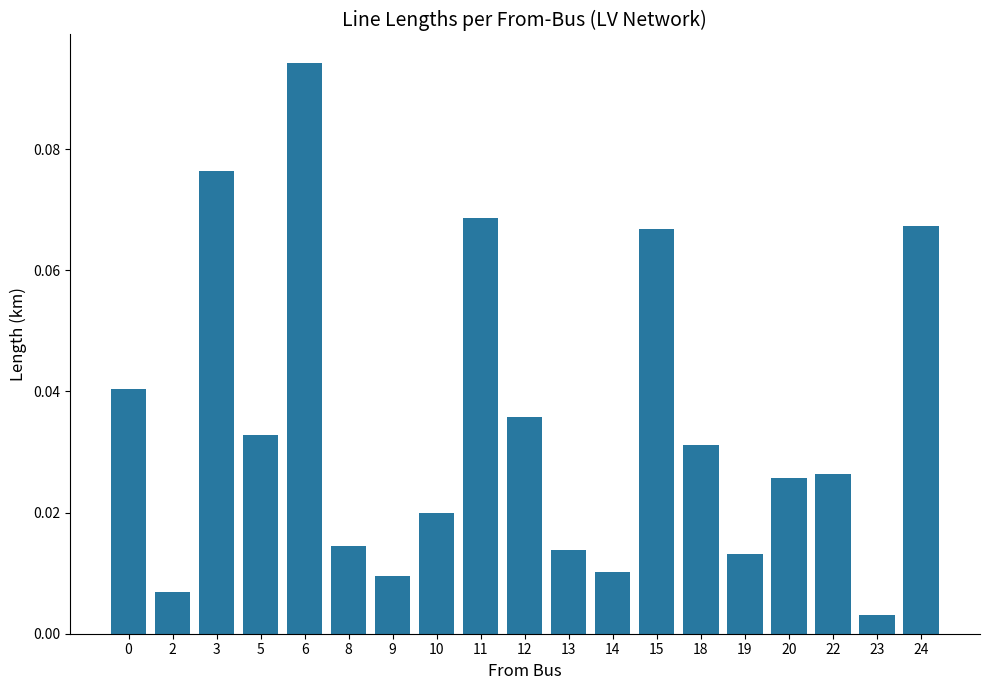

What is the sum of all values?

0.7